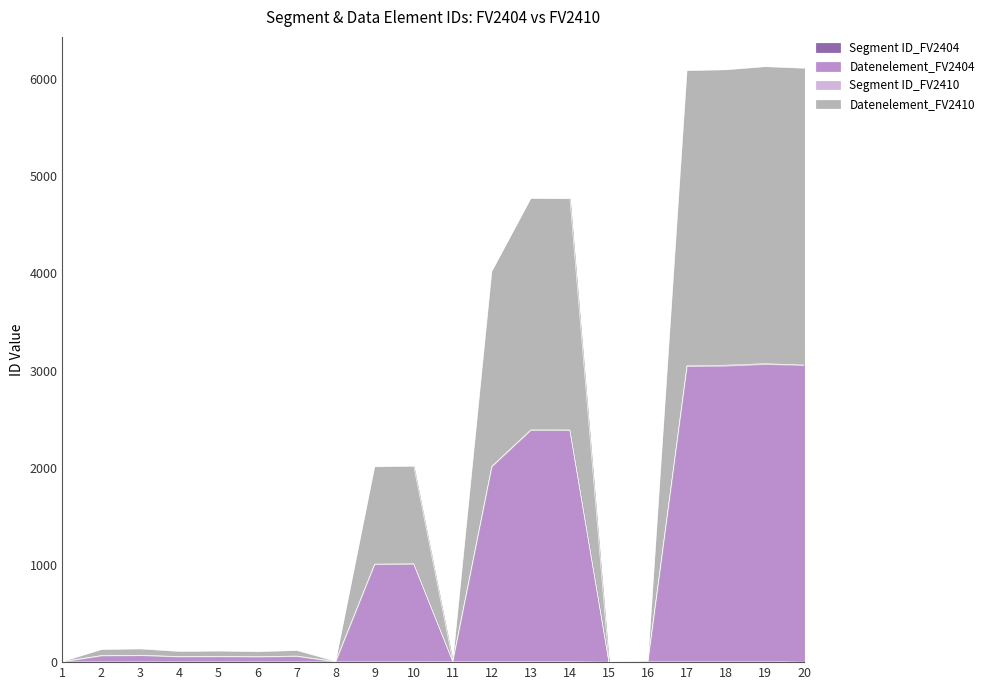

Rank the series by their average value, from lowest to highest.

Segment ID_FV2404, Datenelement_FV2404, Datenelement_FV2410